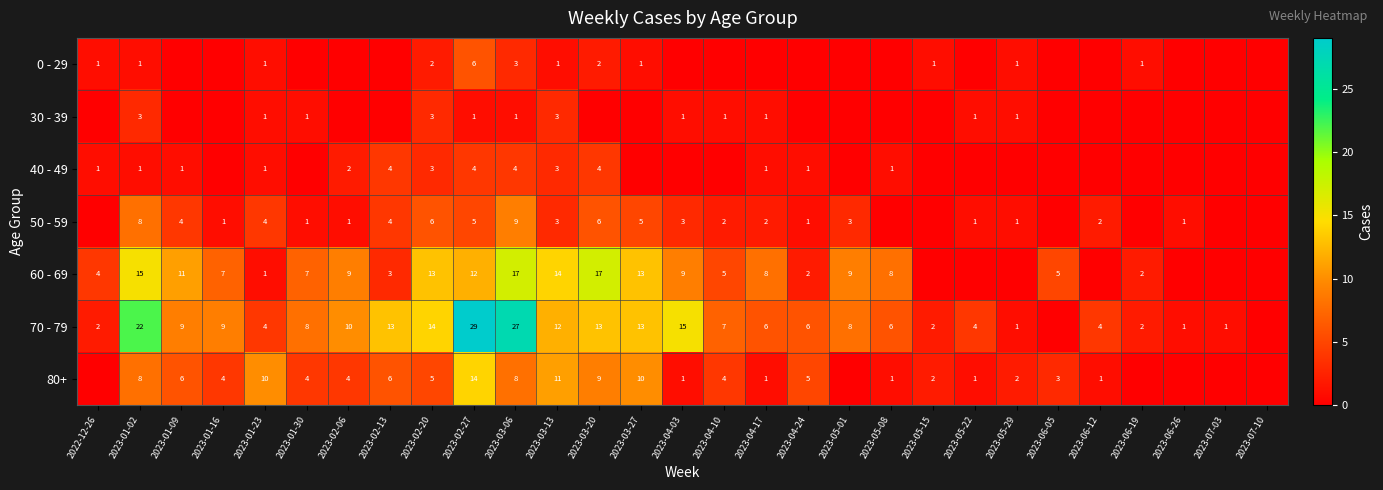

The 70 - 79 series shows 12 at 2023-03-06. True or false?

False